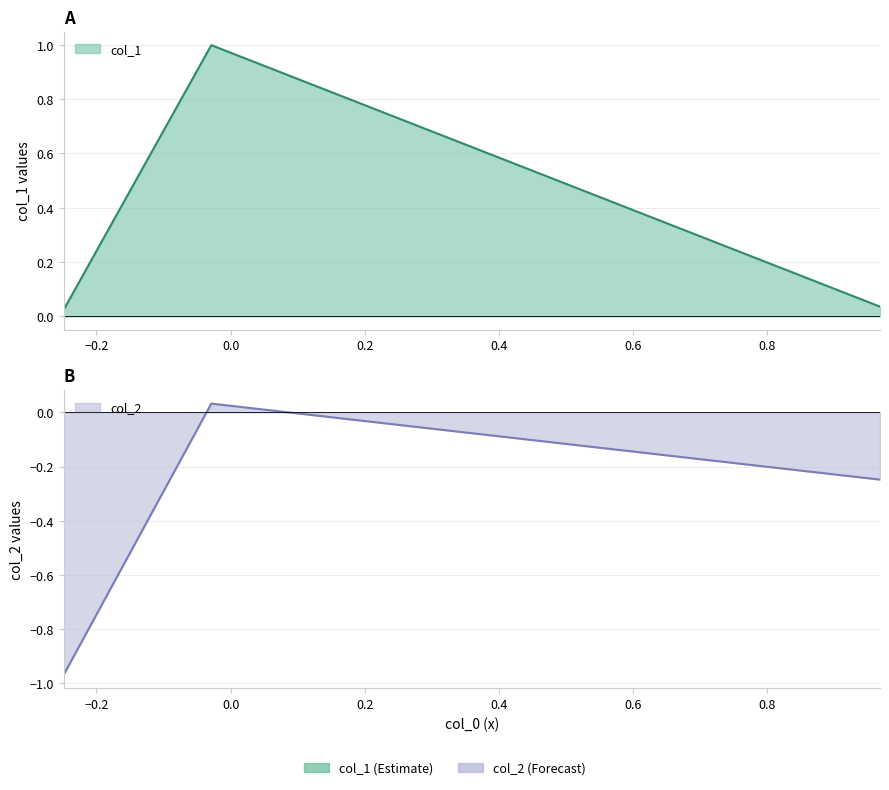

How many series are shown in this chart?

2